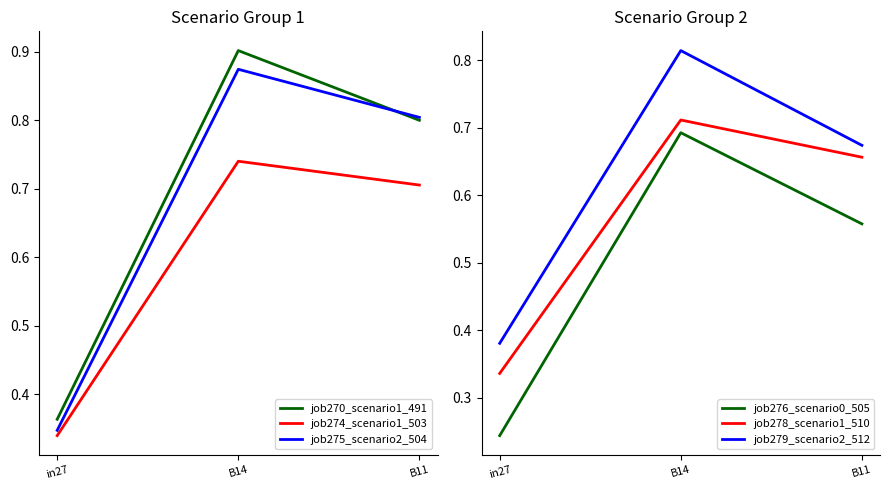

What is the sum of all job276_scenario0_505 values?

1.5